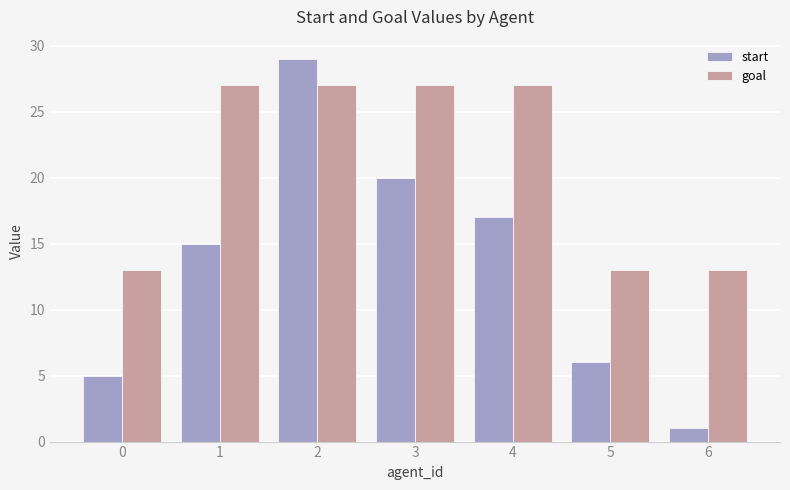

Count the number of categories in the chart.

7